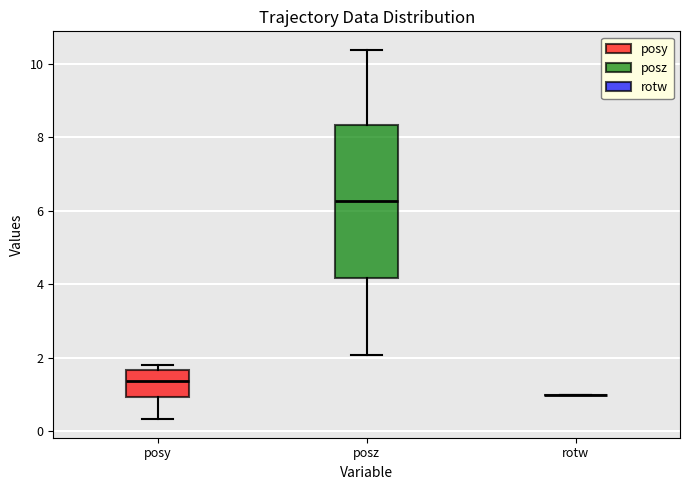

Reading left to right, transcribe this box plot: for each box, give where its median line is, the range the box spans, and where its two whiskers end, as read against the y-axis. The values are not printed on the chart, so give them approximately, as read against the axis.

posy: median 1.4, box 1.0 to 1.6, whiskers 0.4 to 1.8
posz: median 6.2, box 4.2 to 8.4, whiskers 2.0 to 10.4
rotw: box collapsed to a line at 1.0, whiskers 1.0 to 1.0